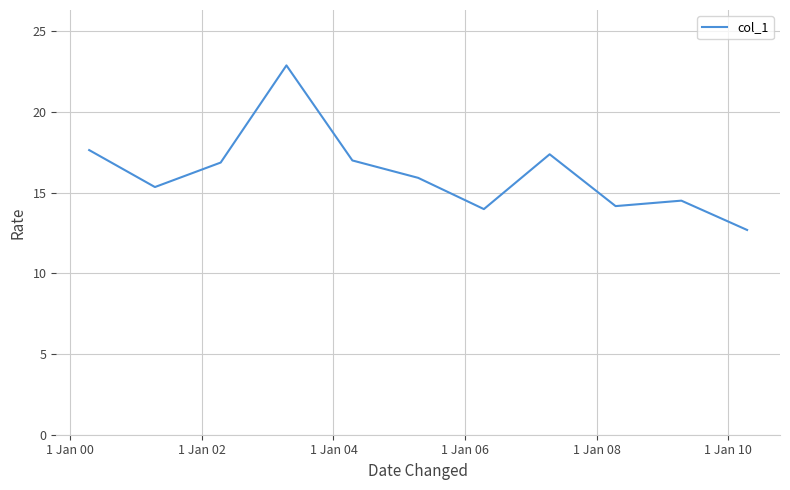

True or false: the data has more than 0 interior local peaks.

True